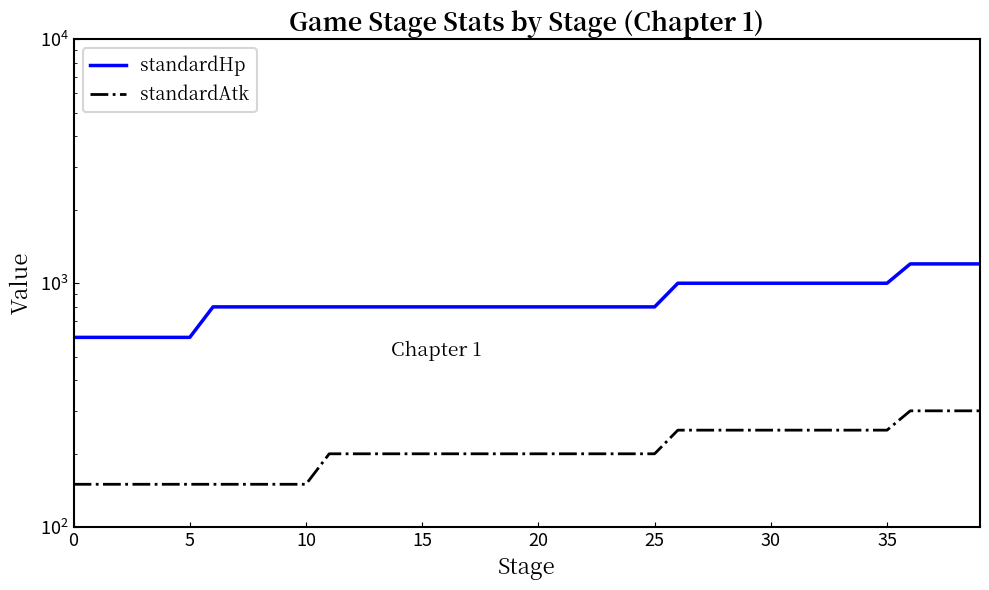

At which label does standardHp first exceed 800?

26